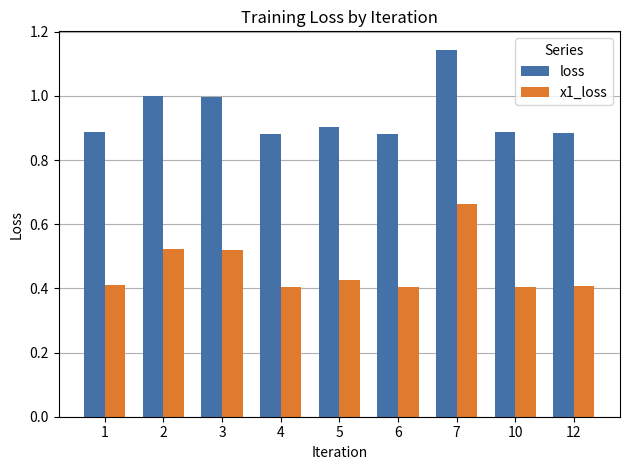

List the series in order of their peak value, lowest first.

x1_loss, loss